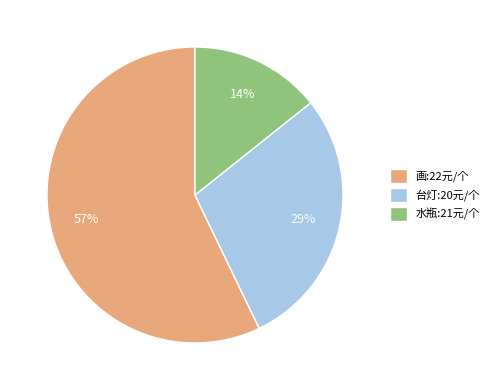

To the nearest percent, what is the average slice percentage?

33%